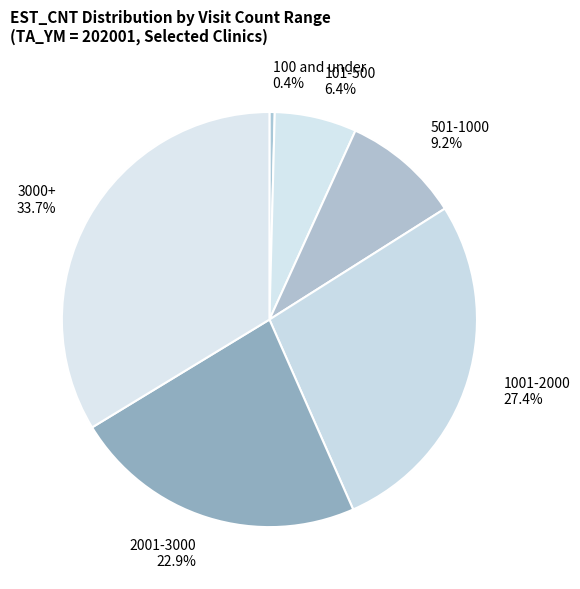

How many slices are in this pie chart?

6